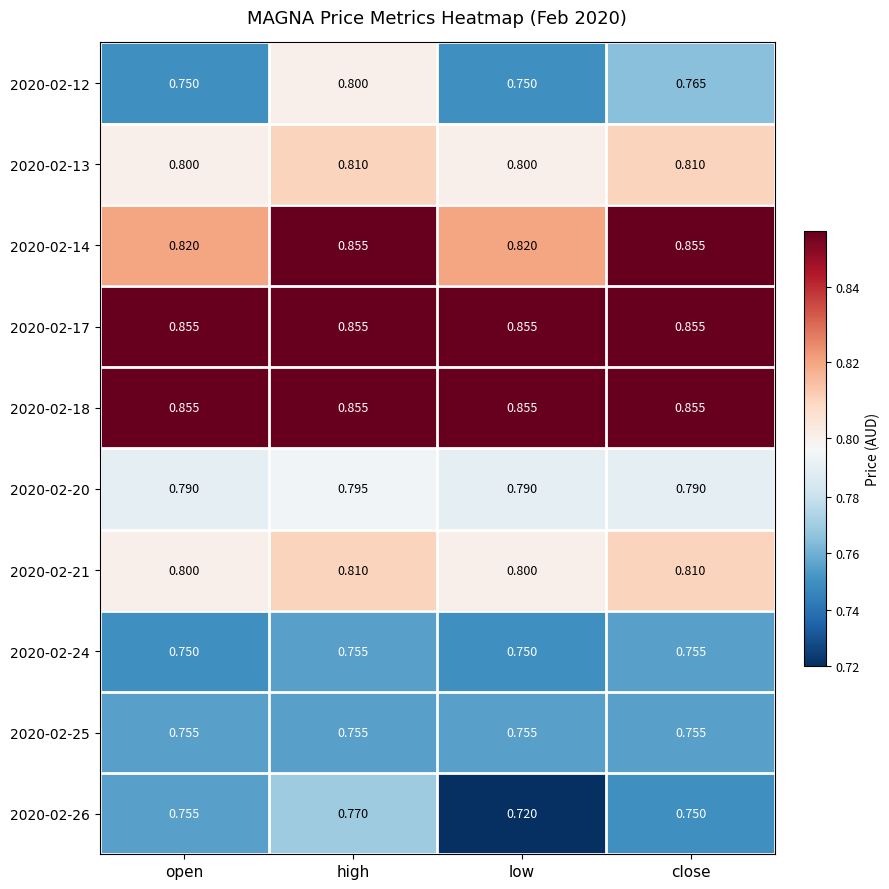

Which category has the lowest value across all series?

low